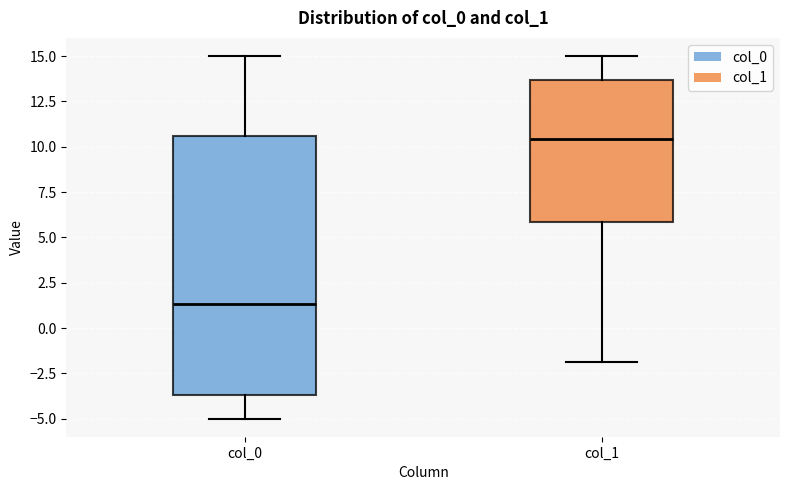

Reading left to right, transcribe this box plot: for each box, give where its median line is, the range the box spans, and where its two whiskers end, as read against the y-axis. The values are not printed on the chart, so give them approximately, as read against the axis.

col_0: median 1.5, box -3.5 to 10.5, whiskers -5.0 to 15.0
col_1: median 10.5, box 6.0 to 13.5, whiskers -2.0 to 15.0